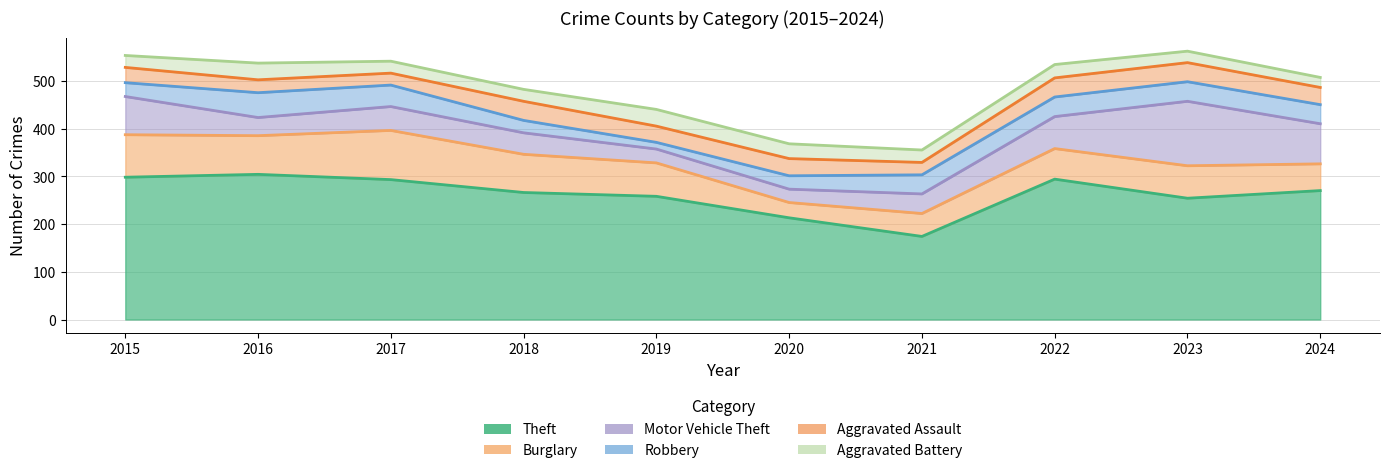

How many interior local peaks does the Motor Vehicle Theft series have?

2